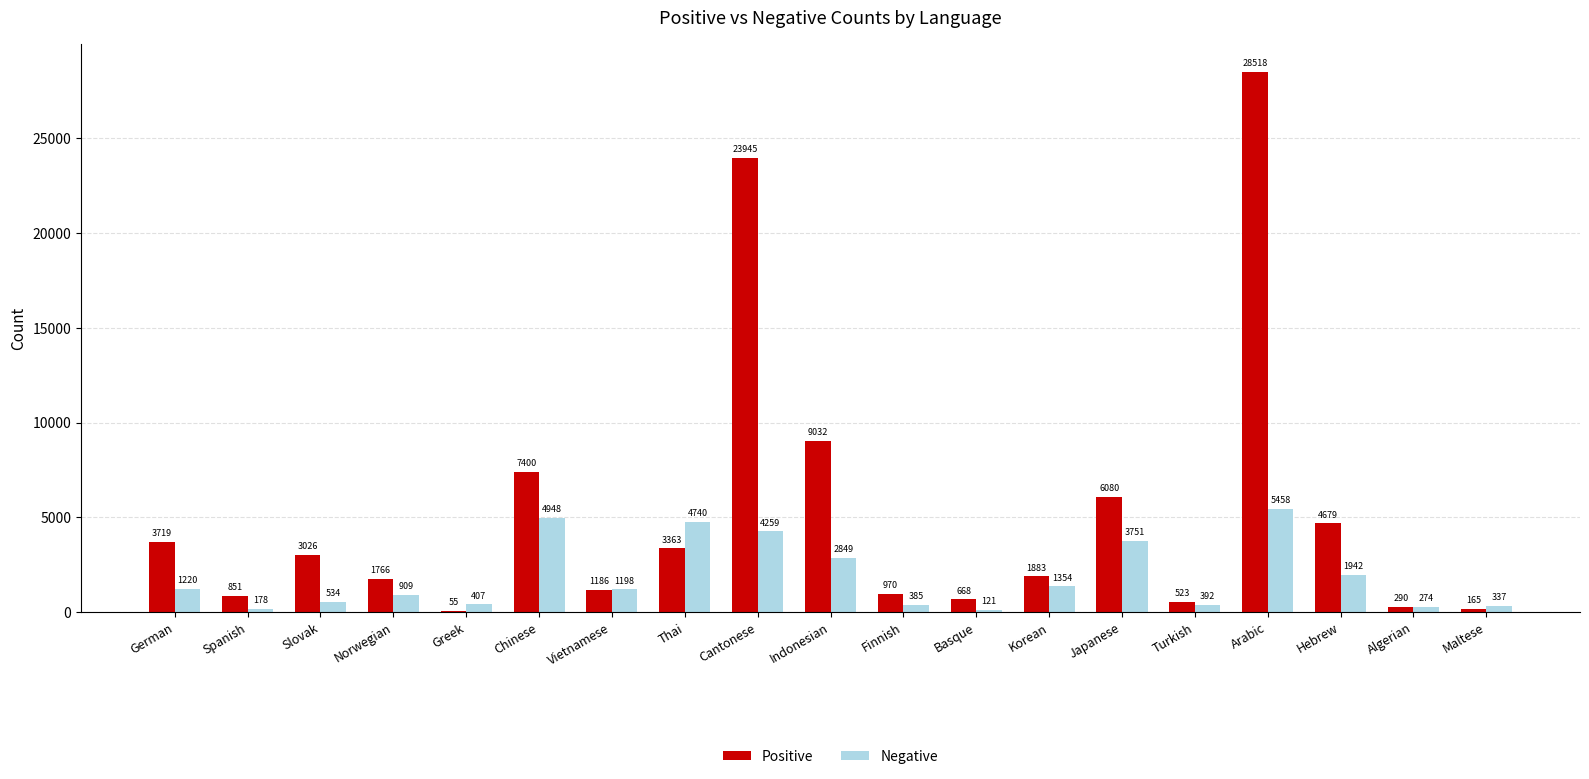

What is the approximate value of Positive at Japanese?

6080